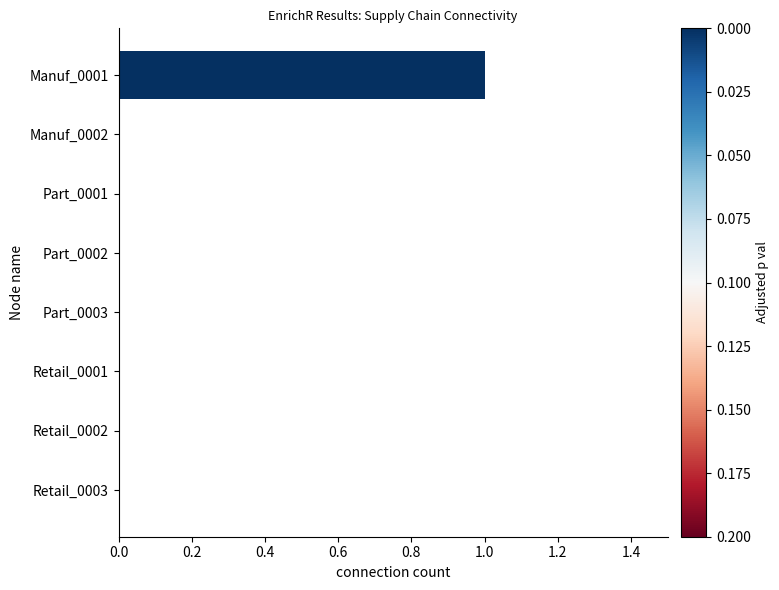

What is the greatest value displayed?

1